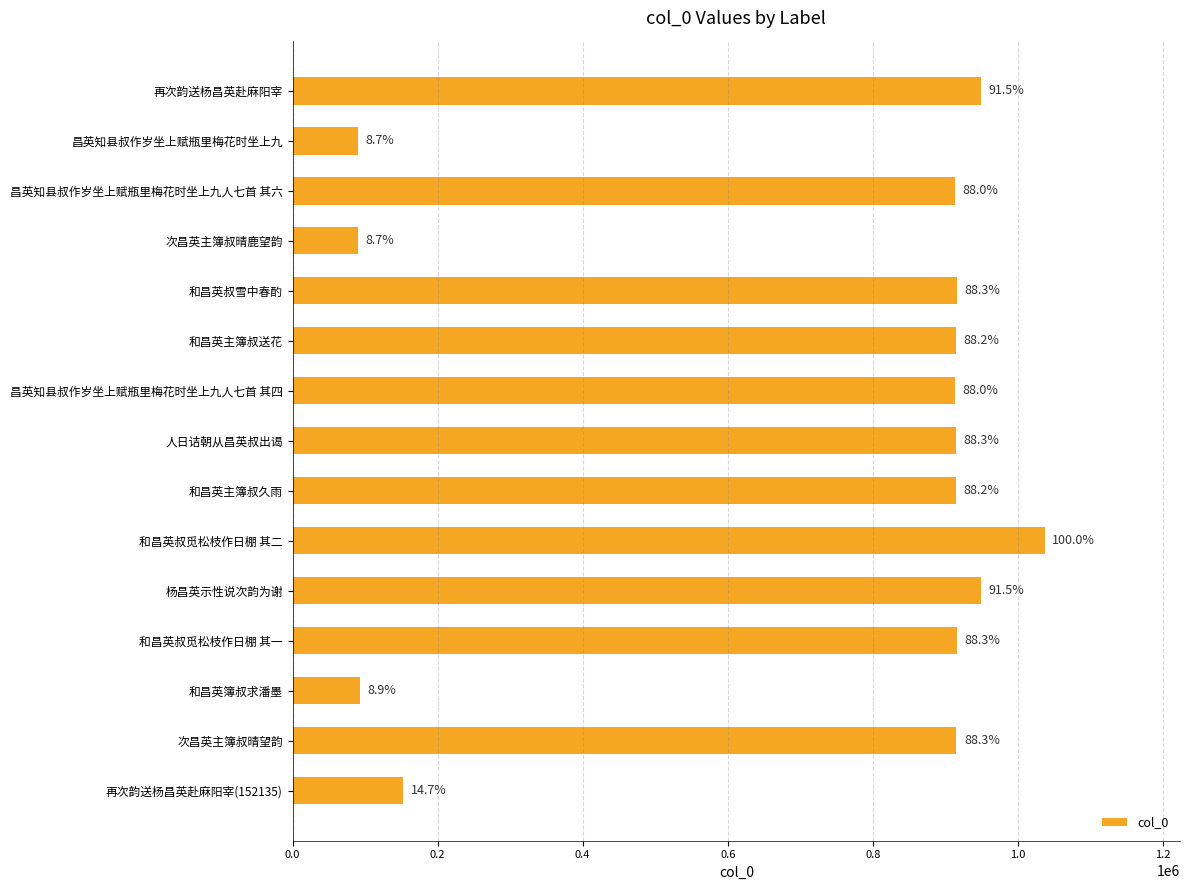

Does the chart contain any negative values?

No